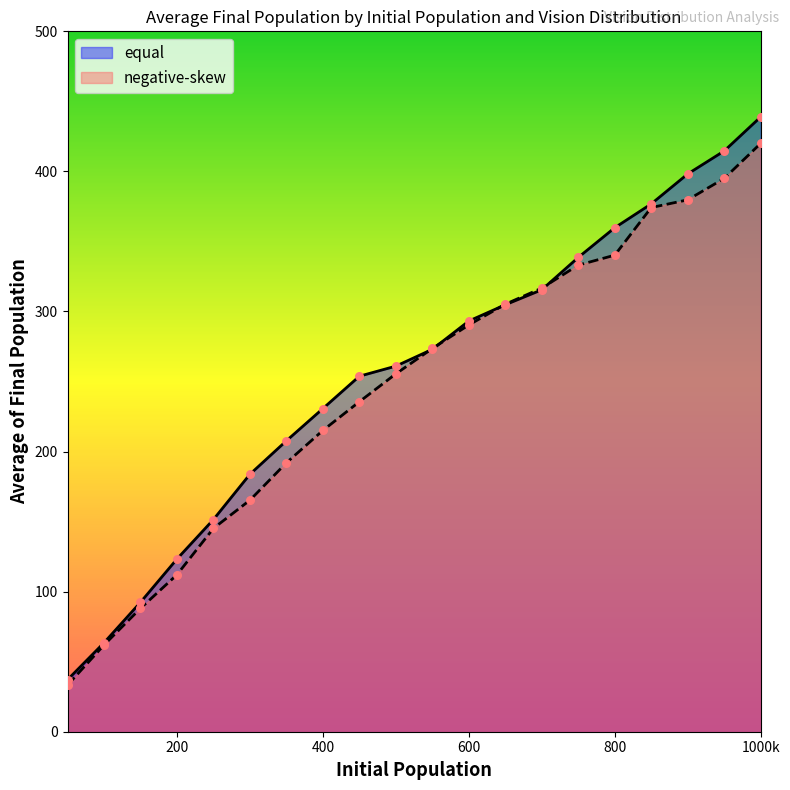

Which series reaches the maximum Y coordinate?

equal